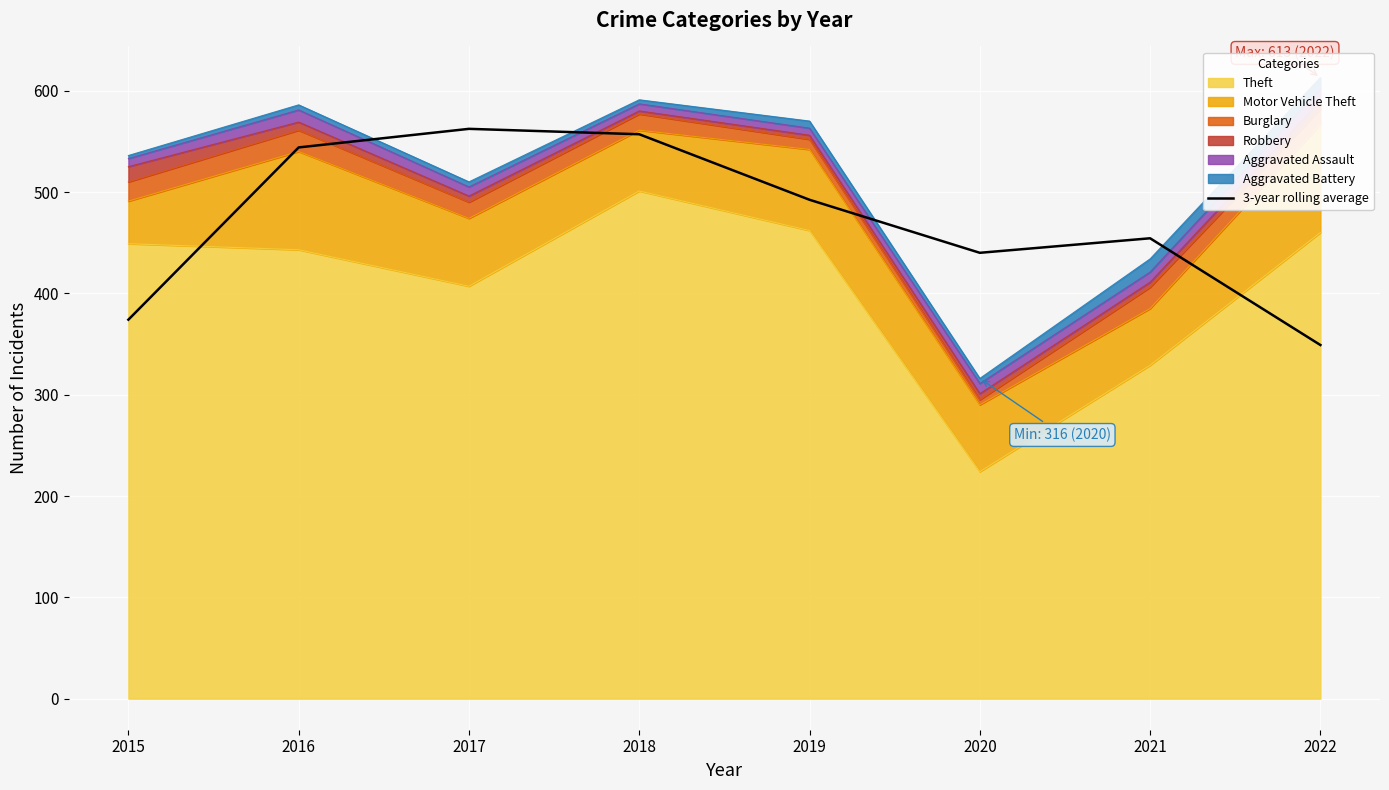

The chart shows a value of 454.3 at 2021. True or false?

True